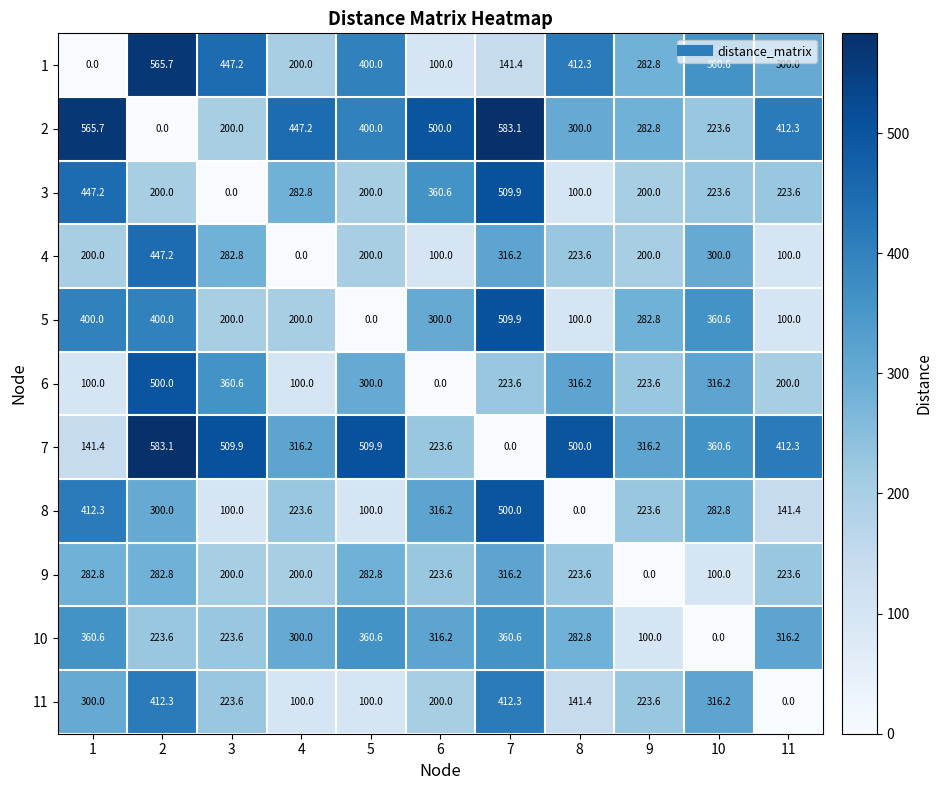

What is the spread (max minus min) of values at 8?

500.0